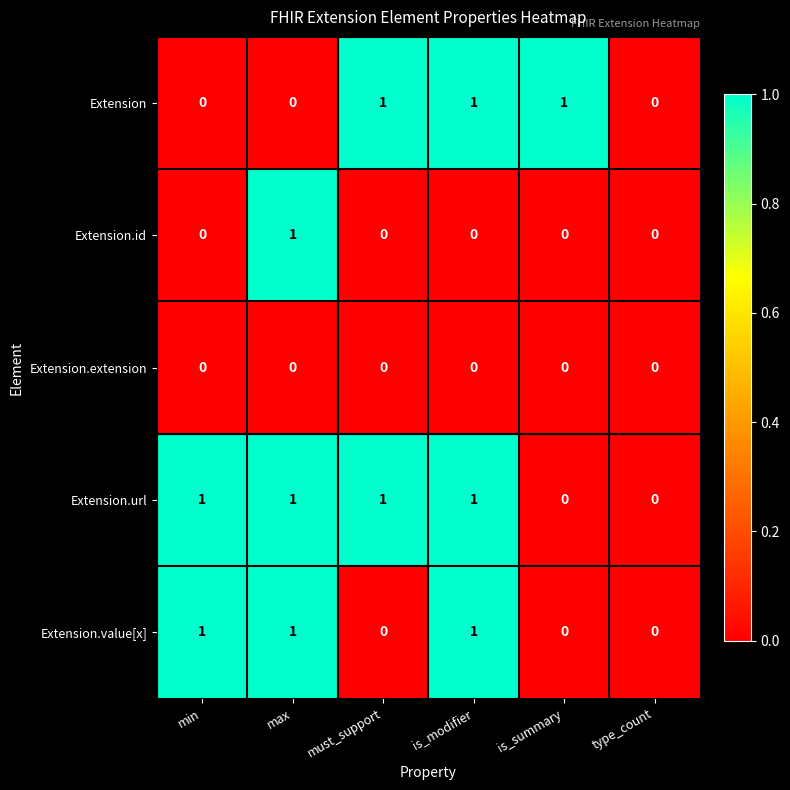

Between min and max, which series saw the biggest shift?

Extension.id